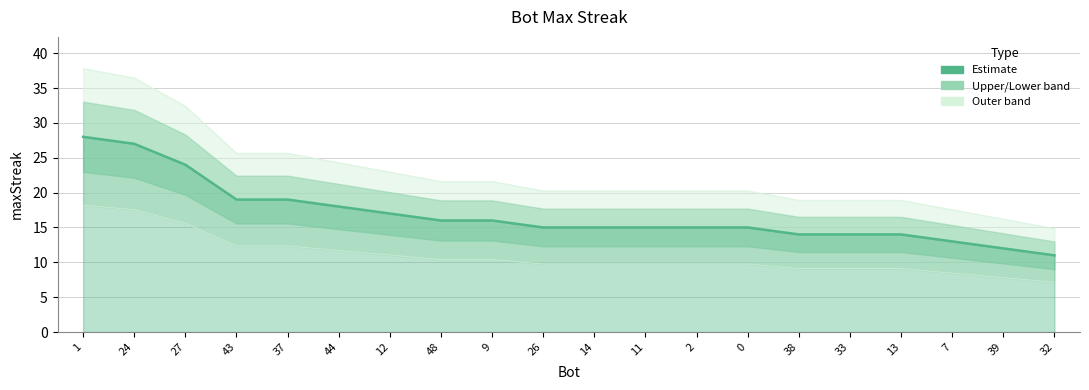

Is it true that the value at 7 is 13?

True